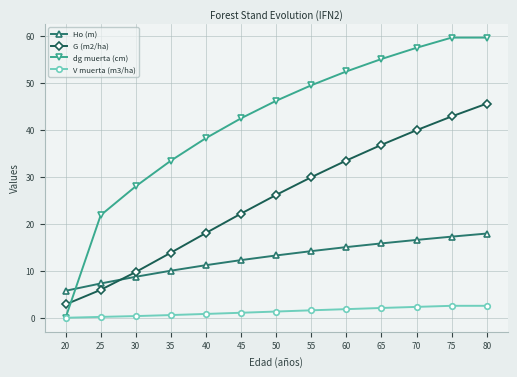

Which series has the largest total across all categories?

dg muerta (cm)